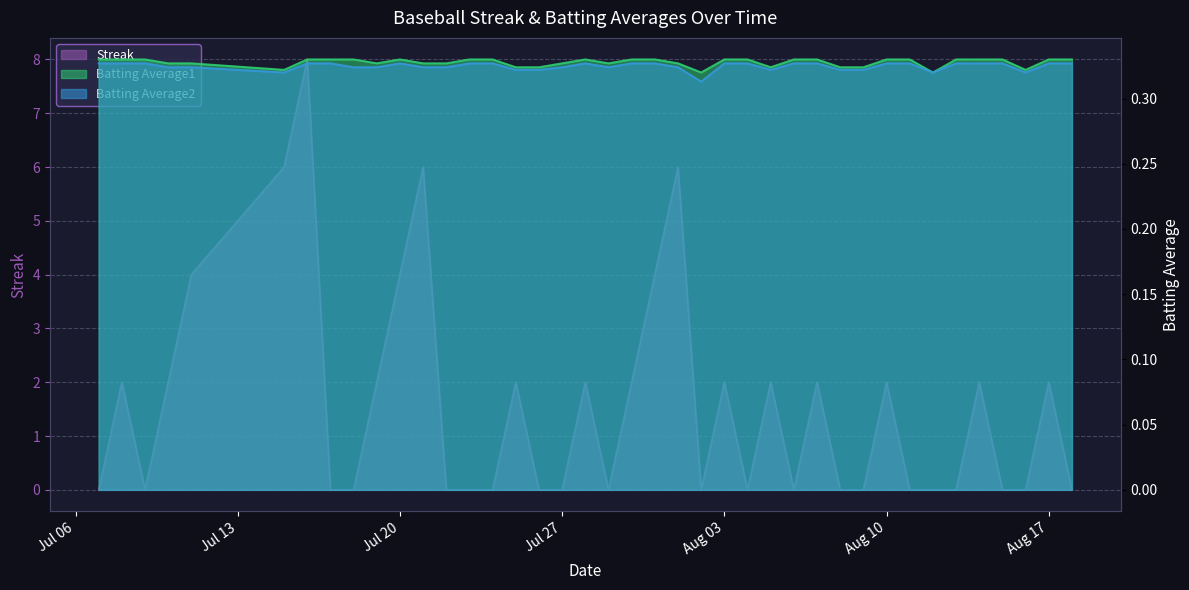

True or false: Batting Average2 and Streak cross at least once.

True